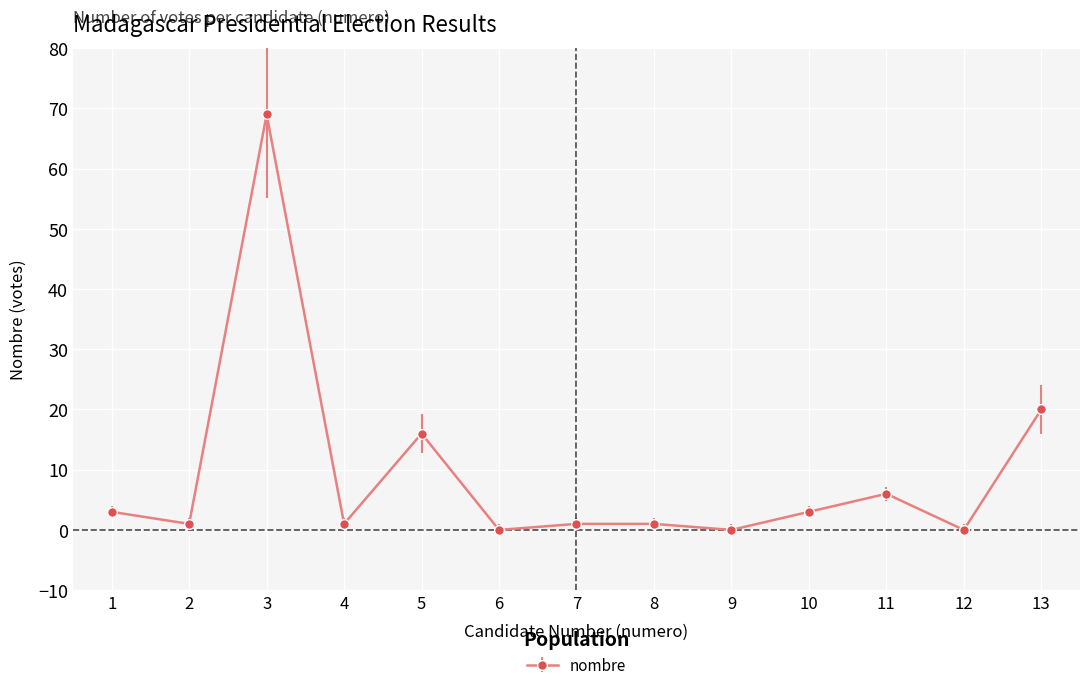

Is it true that the value at 12 is 0?

True